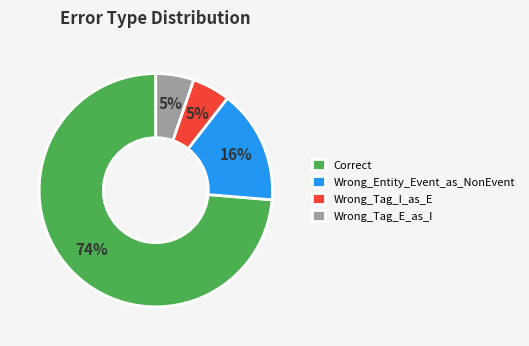

To the nearest percent, what is the average slice percentage?

25%